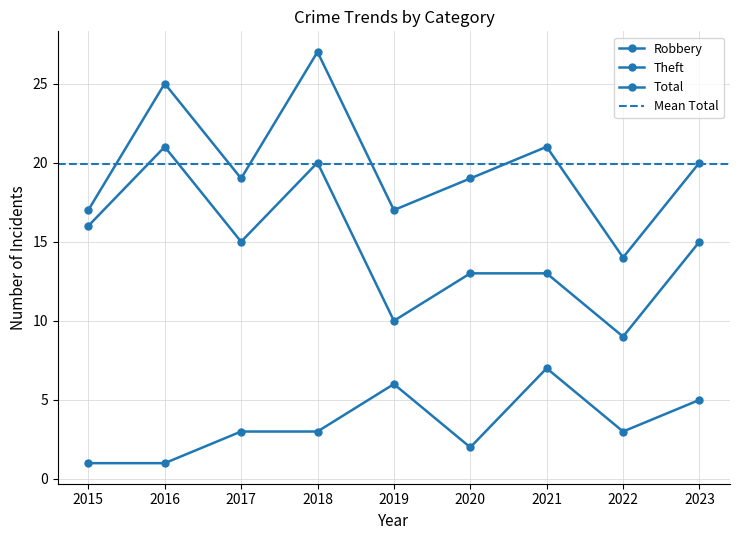

How many lines are shown in the chart?

3